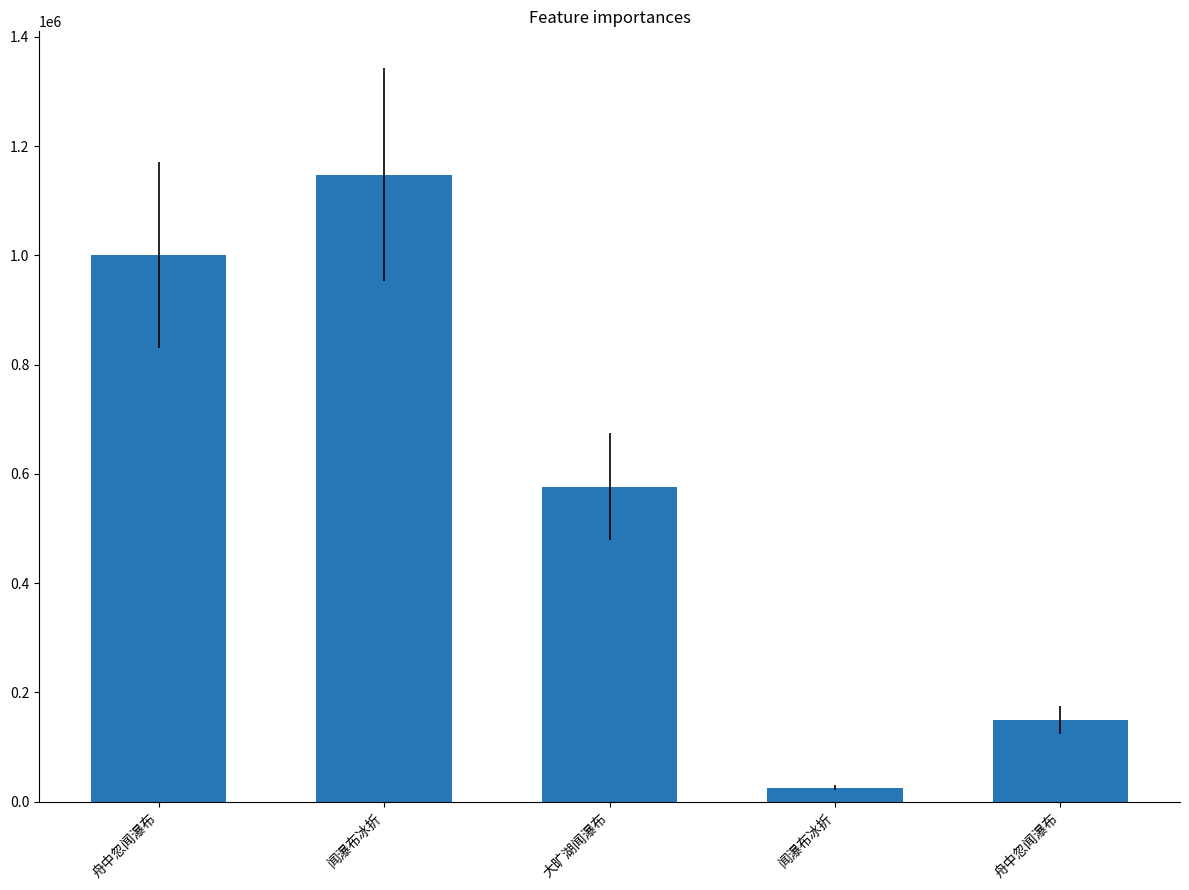

Are the bars horizontal?

No